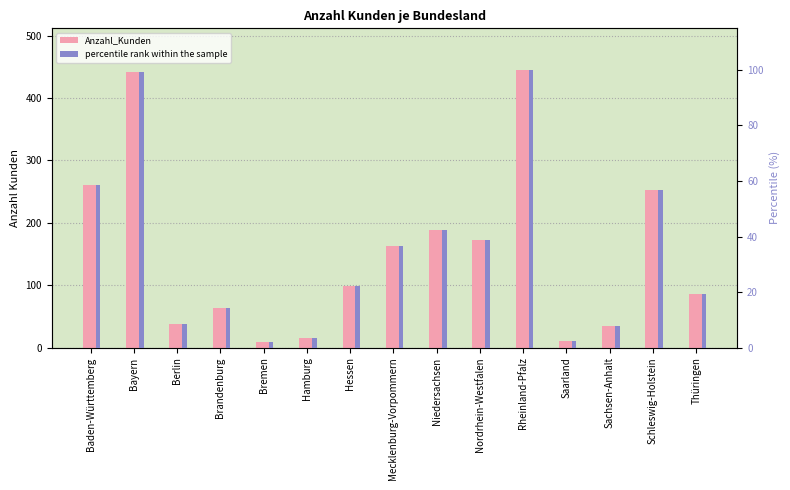

Reading left to right, transcribe all the data shown in this chart.

Anzahl_Kunden: 261.0	442.0	37.0	64.0	9.0	15.0	98.0	163.0	188.0	173.0	445.0	11.0	34.0	253.0	86.0
percentile rank within the sample: 58.7	99.3	8.3	14.4	2.0	3.4	22.0	36.6	42.2	38.9	100.0	2.5	7.6	56.9	19.3